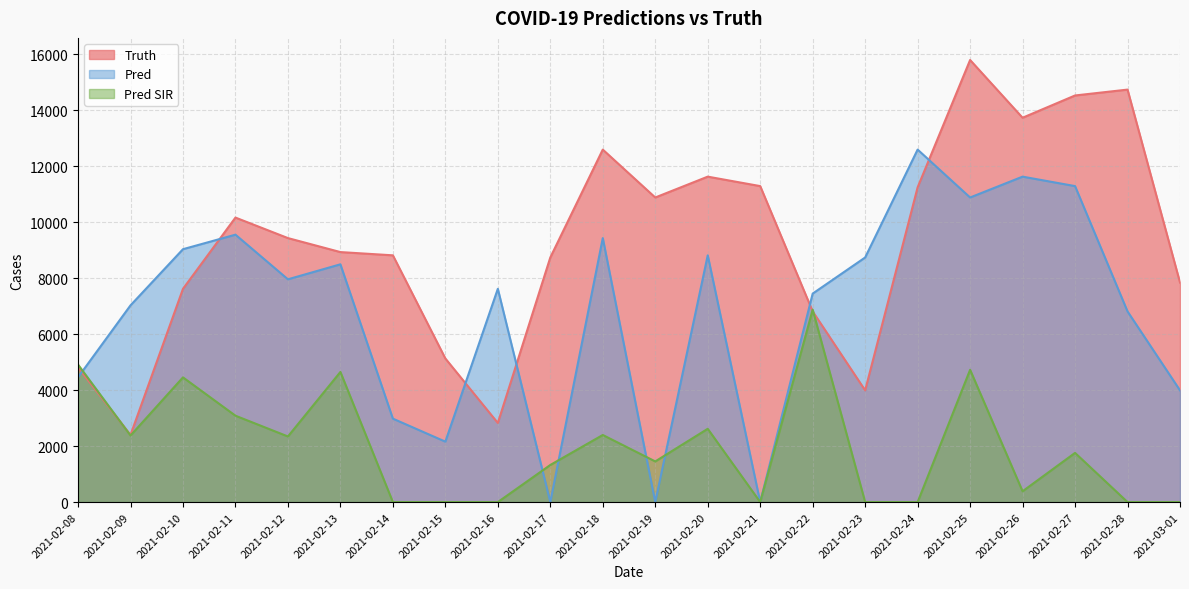

At how many categories does at least one series exceed 13619?

4